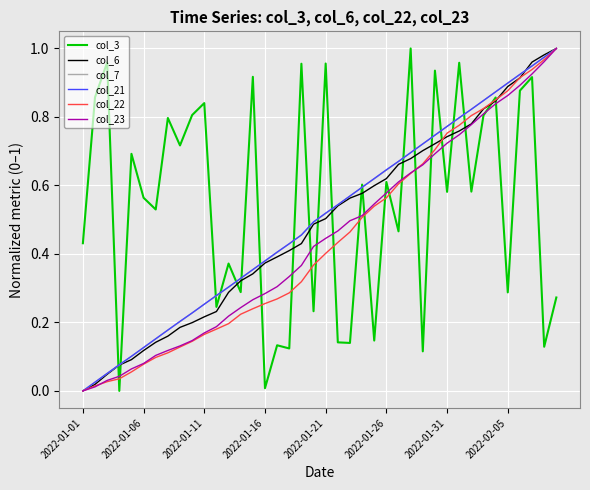

Which series has the largest total across all categories?

col_3